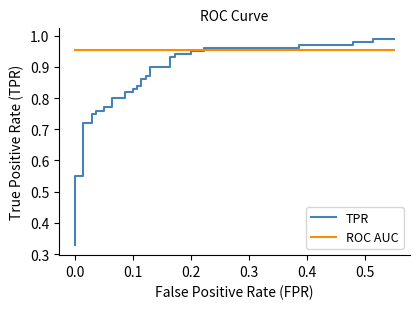

Reading left to right, list all the values displayed in this chart.

TPR: 0.3	0.4	0.6	0.6	0.7	0.7	0.8	0.8	0.8	0.8	0.8	0.8	0.8	0.8	0.8	0.8	0.8	0.8	0.8	0.8	0.9	0.9	0.9	0.9	0.9	0.9	0.9	0.9	0.9	0.9	0.9	0.9	1.0	1.0	1.0	1.0	1.0	1.0	1.0	1.0
ROC AUC: 1.0	1.0	1.0	1.0	1.0	1.0	1.0	1.0	1.0	1.0	1.0	1.0	1.0	1.0	1.0	1.0	1.0	1.0	1.0	1.0	1.0	1.0	1.0	1.0	1.0	1.0	1.0	1.0	1.0	1.0	1.0	1.0	1.0	1.0	1.0	1.0	1.0	1.0	1.0	1.0